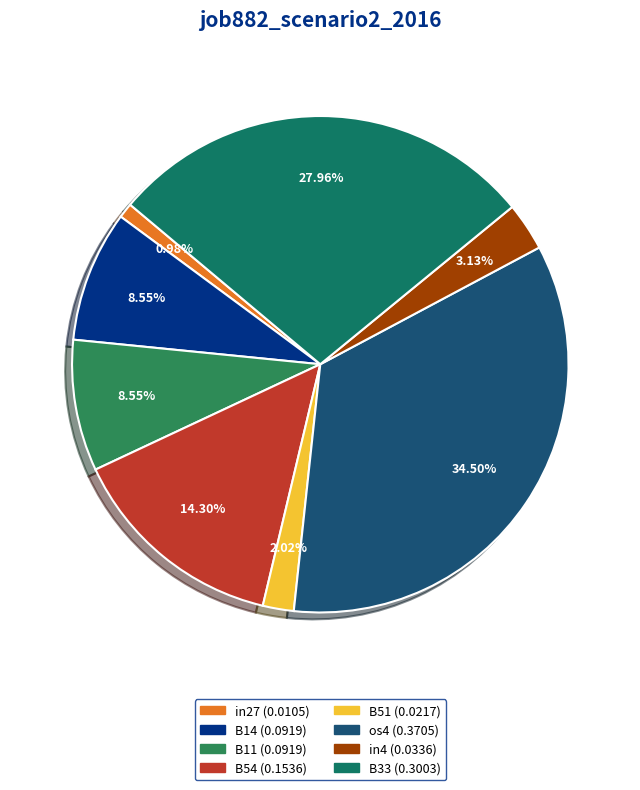

To the nearest percent, what is the average slice percentage?

12%